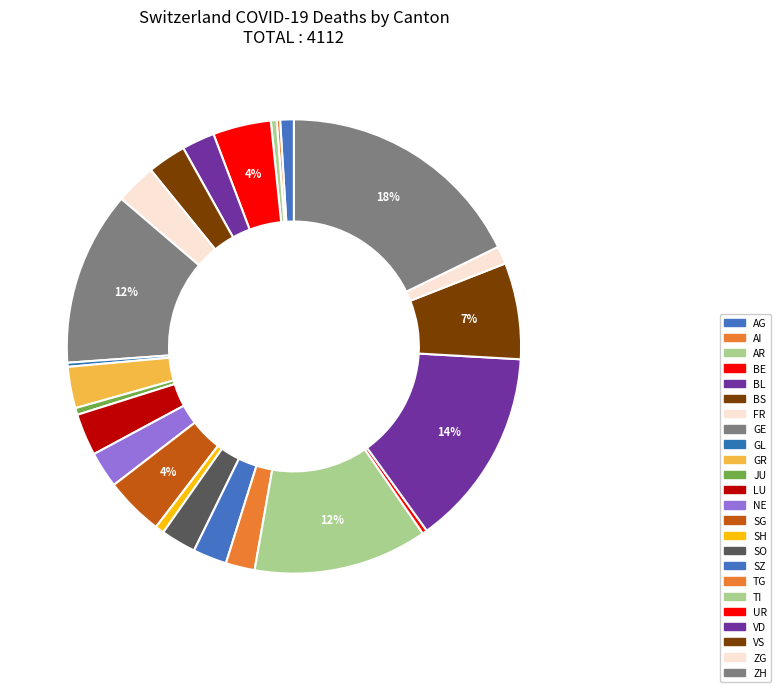

What percentage is the BE slice, to the nearest percent?

4%